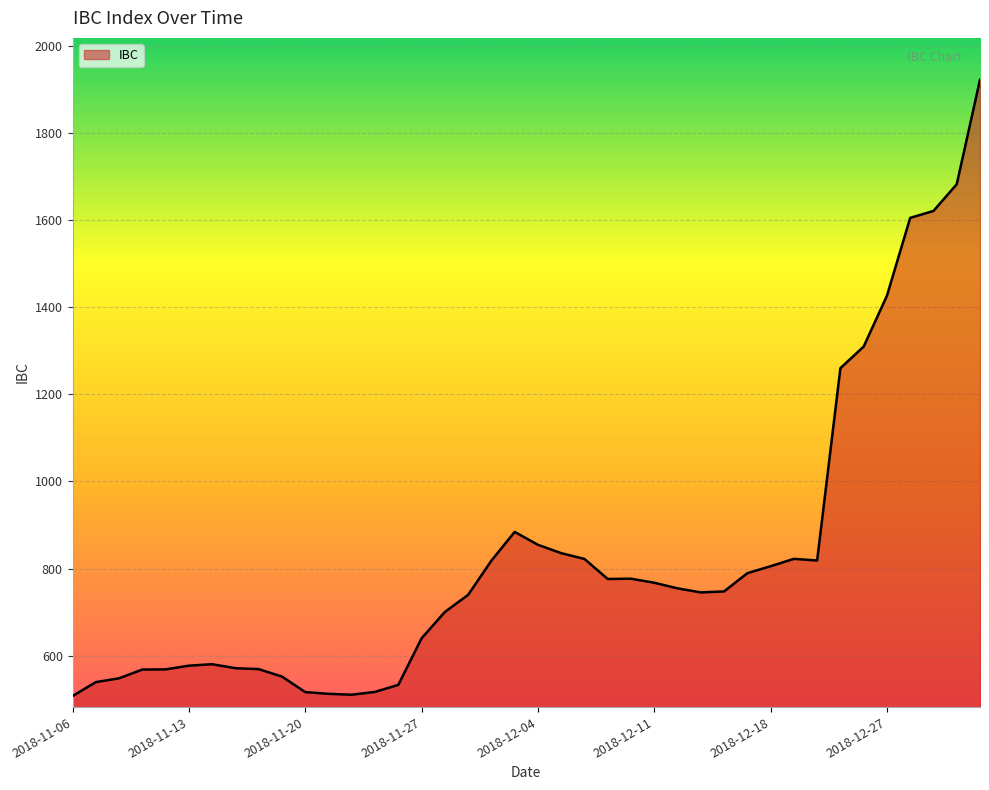

What is the minimum value shown in the chart?

507.3